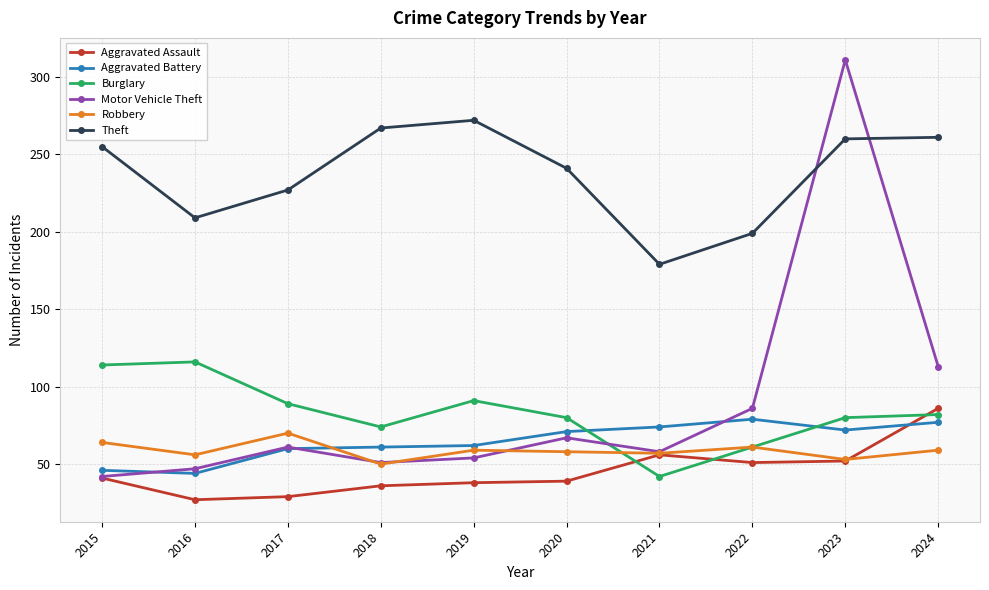

Is this an area chart (filled region under the line)?

No